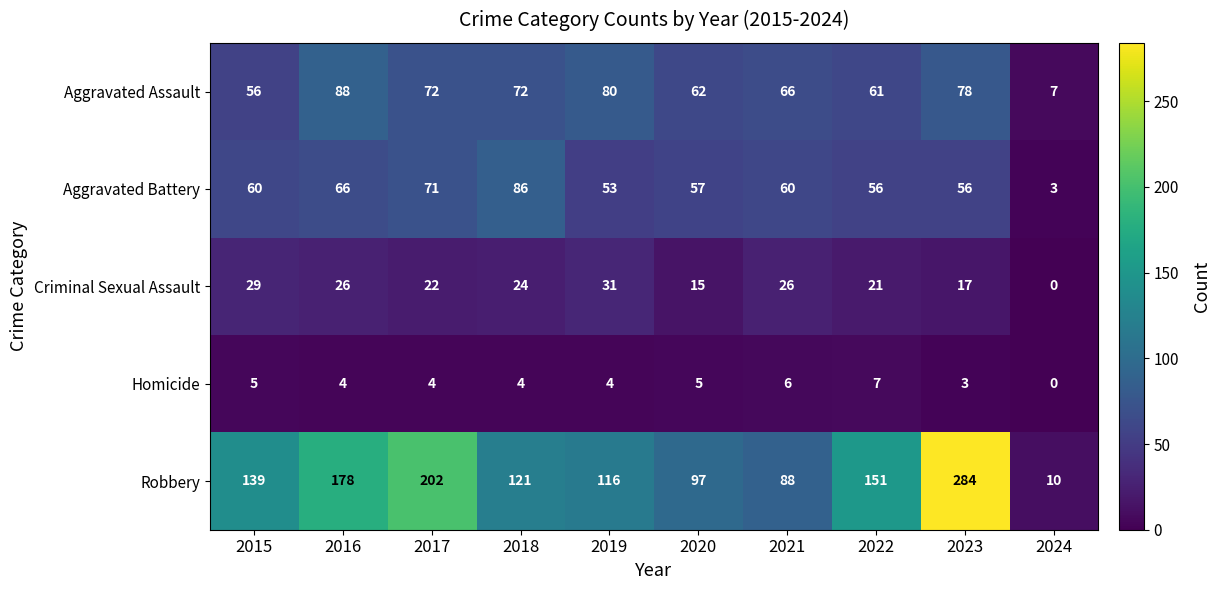

Which series has the largest total across all categories?

Robbery